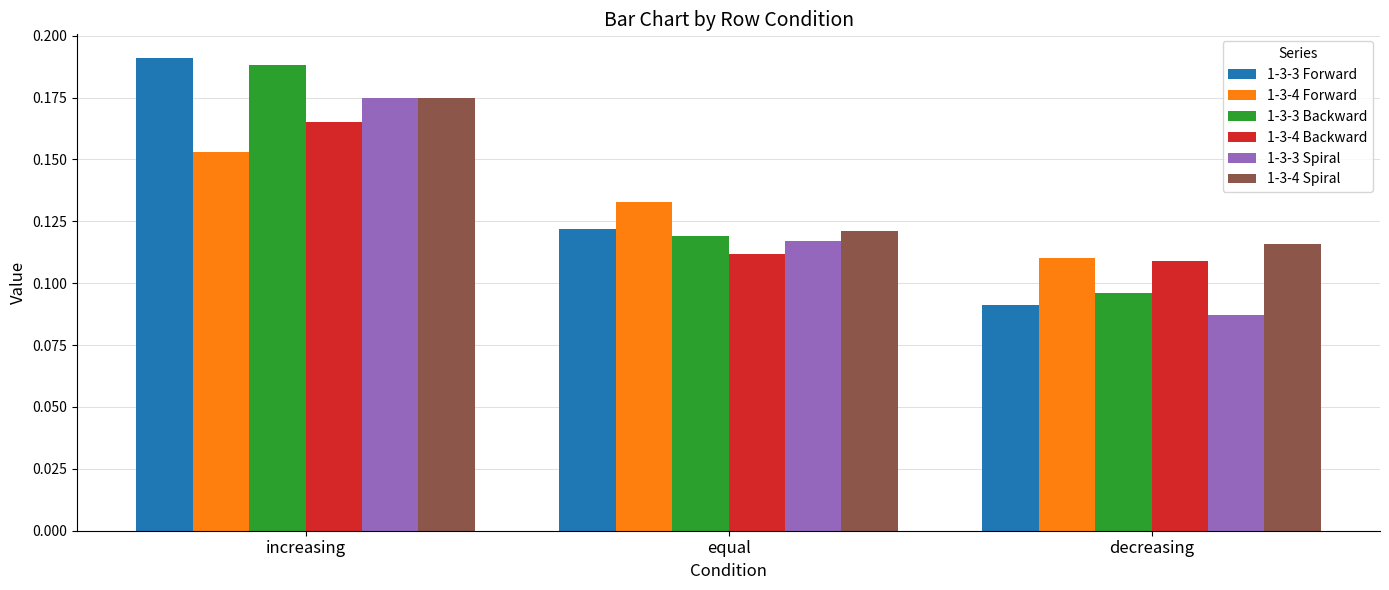

Does the chart contain any negative values?

No